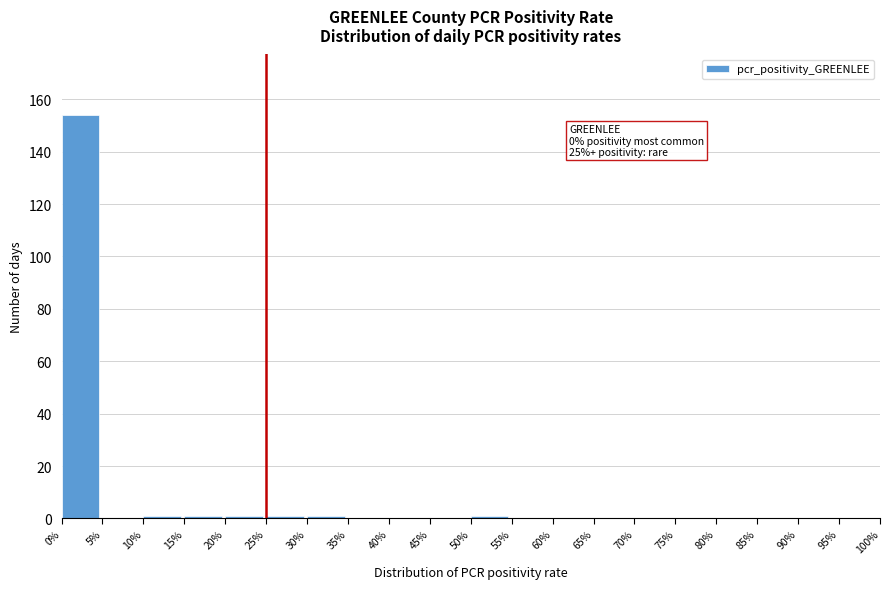

Reading left to right, list all the values displayed in this chart.

0%=154	5%=0	10%=1	15%=1	20%=1	25%=1	30%=1	35%=0	40%=0	45%=0	50%=1	55%=0	60%=0	65%=0	70%=0	75%=0	80%=0	85%=0	90%=0	95%=0